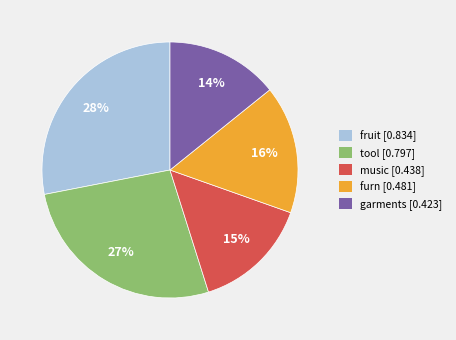

To the nearest percent, what is the difference between the tool and fruit slice percentages?

1%